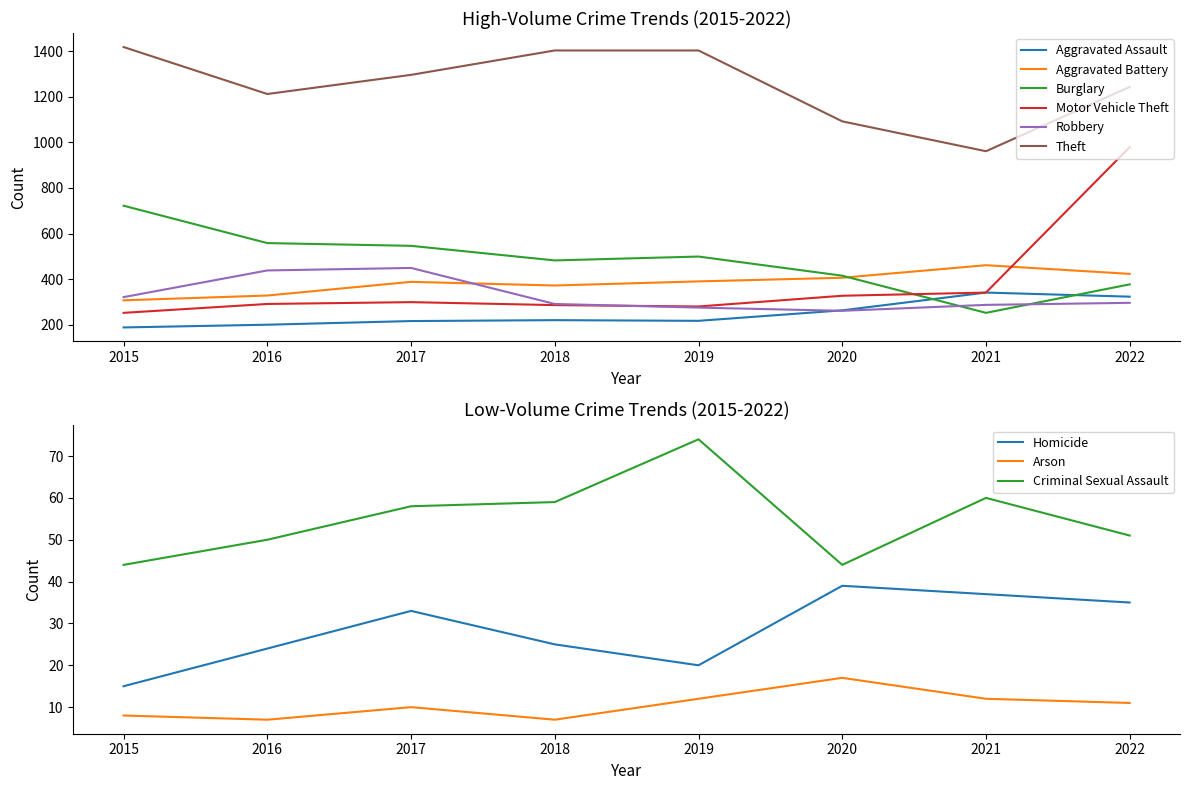

How many interior local valleys does the Robbery series have?

1